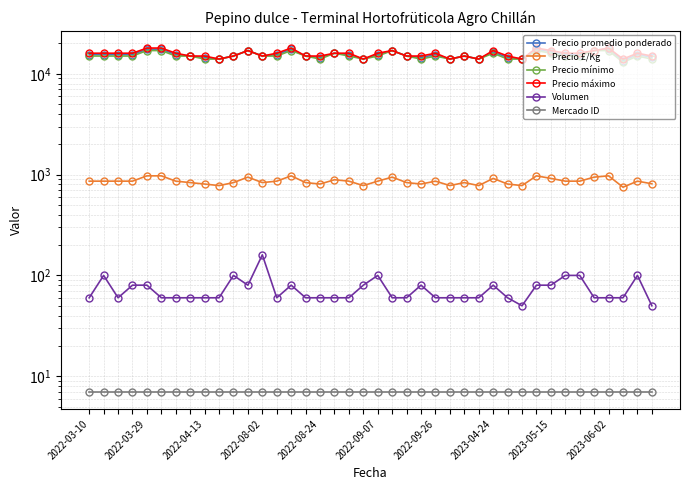

Does the chart display data point markers on the line(s)?

Yes